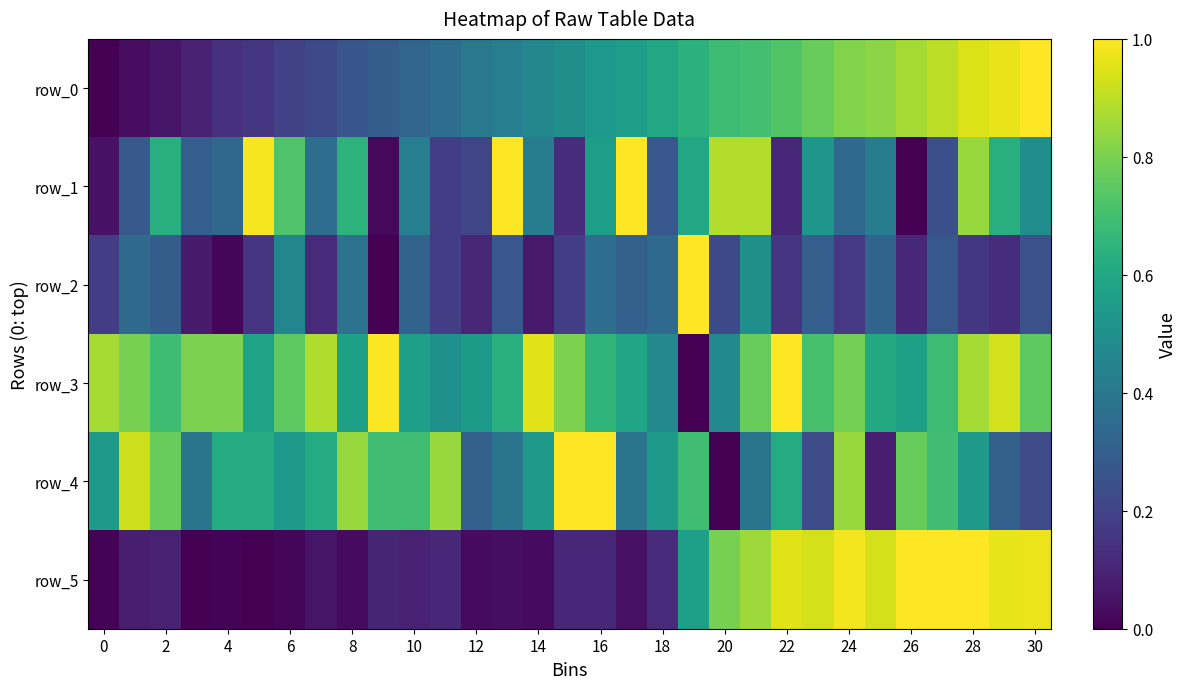

Which category has the highest value across all series?

30